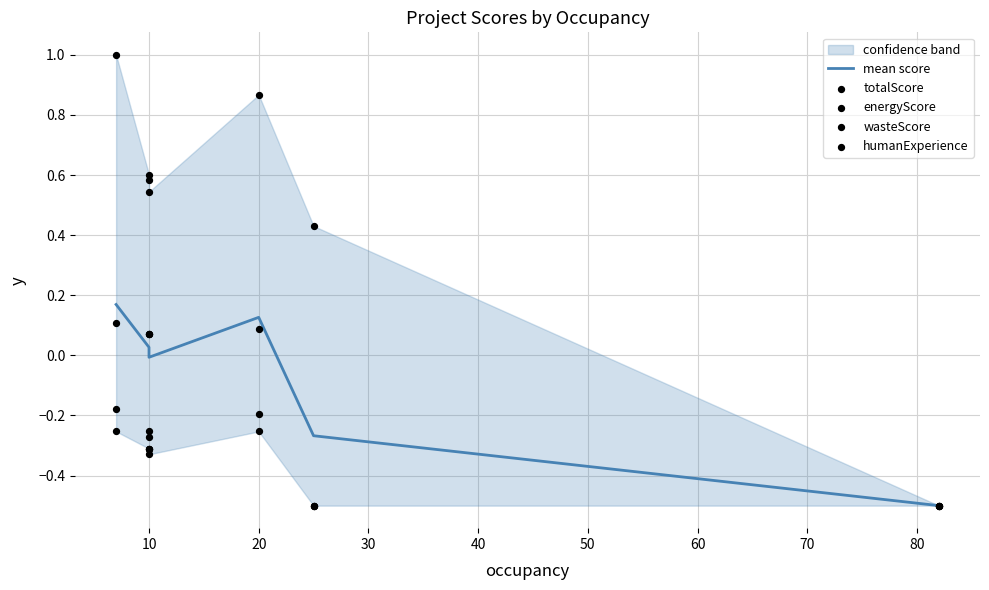

Is the value of wasteScore at 60 greater than the value of energyScore at 10?

No